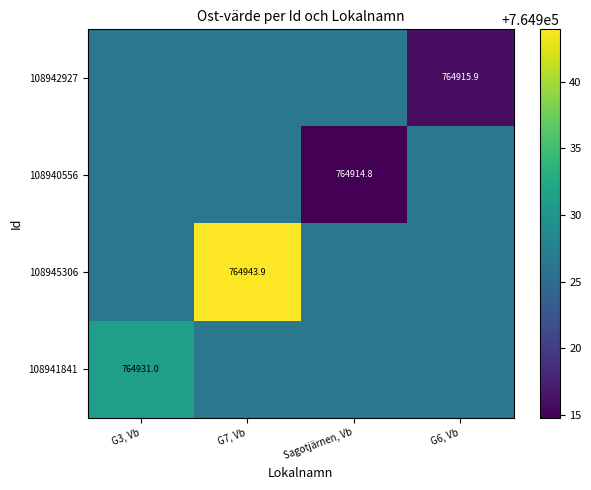

Which has a higher value, G6, Vb or Sagotjärnen, Vb?

G6, Vb